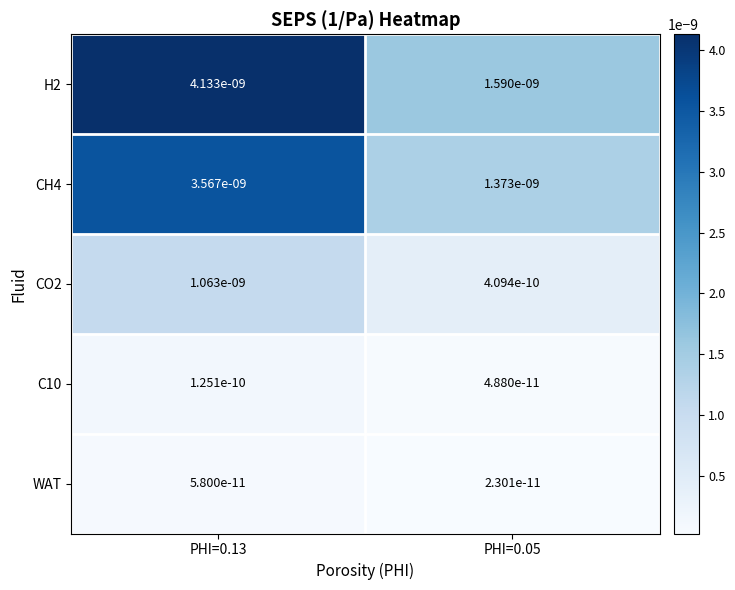

The value of WAT at PHI=0.05 is 0.0. True or false?

True